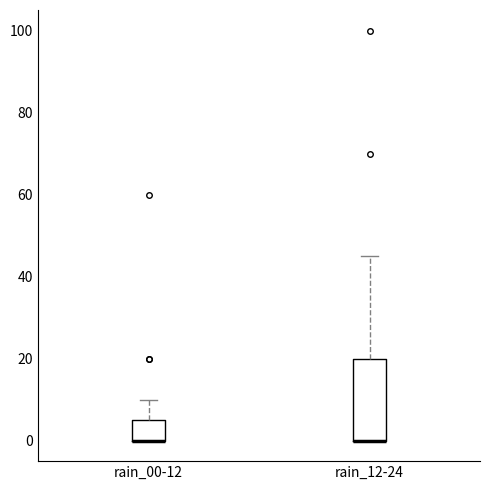

Reading left to right, transcribe this box plot: for each box, give where its median line is, the range the box spans, and where its two whiskers end, as read against the y-axis. The values are not printed on the chart, so give them approximately, as read against the axis.

rain_00-12: median 0 (drawn on the box's lower edge), box 0 to 6, whiskers 0 to 10
rain_12-24: median 0 (drawn on the box's lower edge), box 0 to 20, whiskers 0 to 46